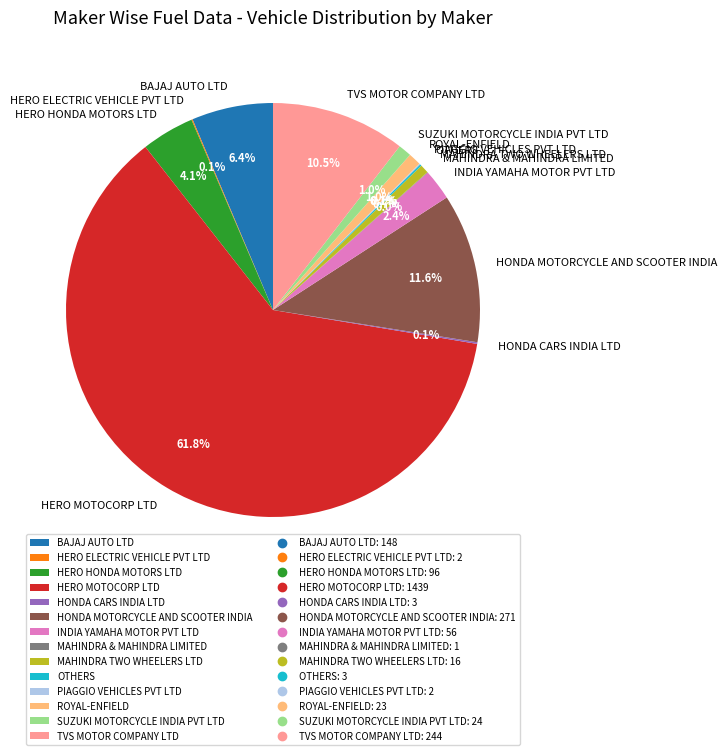

Which slice represents more than half of the pie?

HERO MOTOCORP LTD